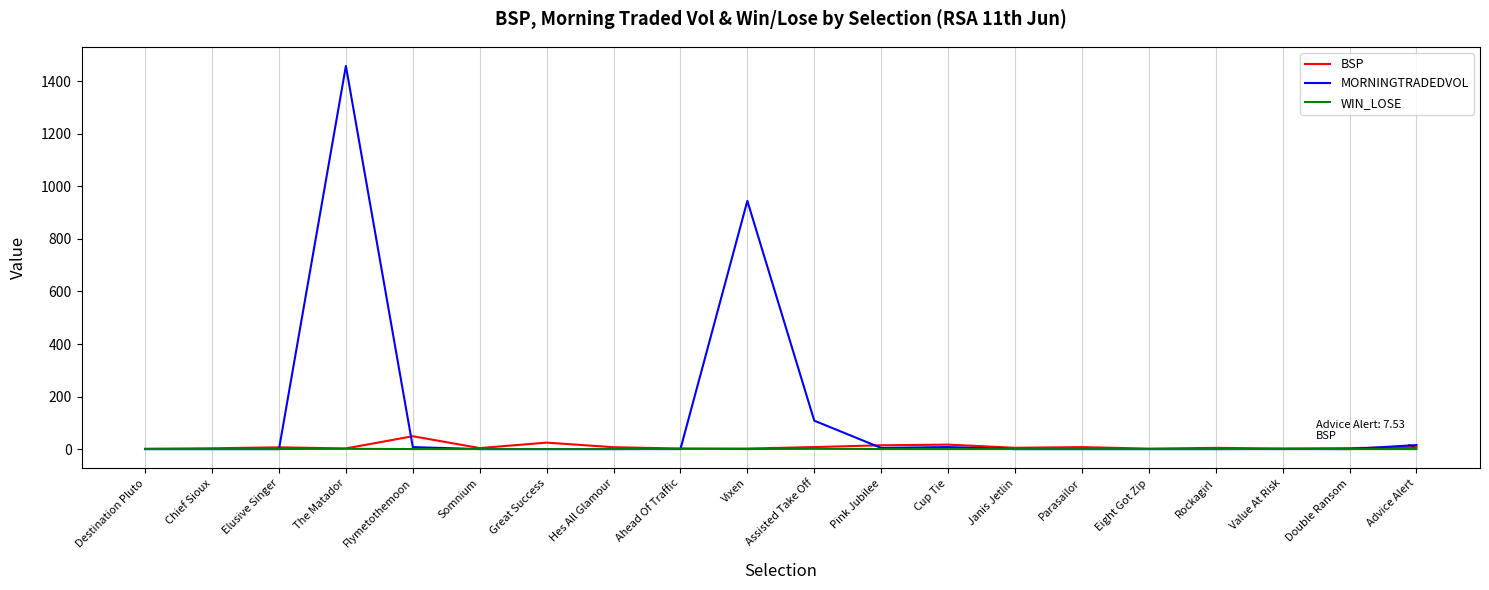

The value of MORNINGTRADEDVOL at Somnium is 0.0. True or false?

True